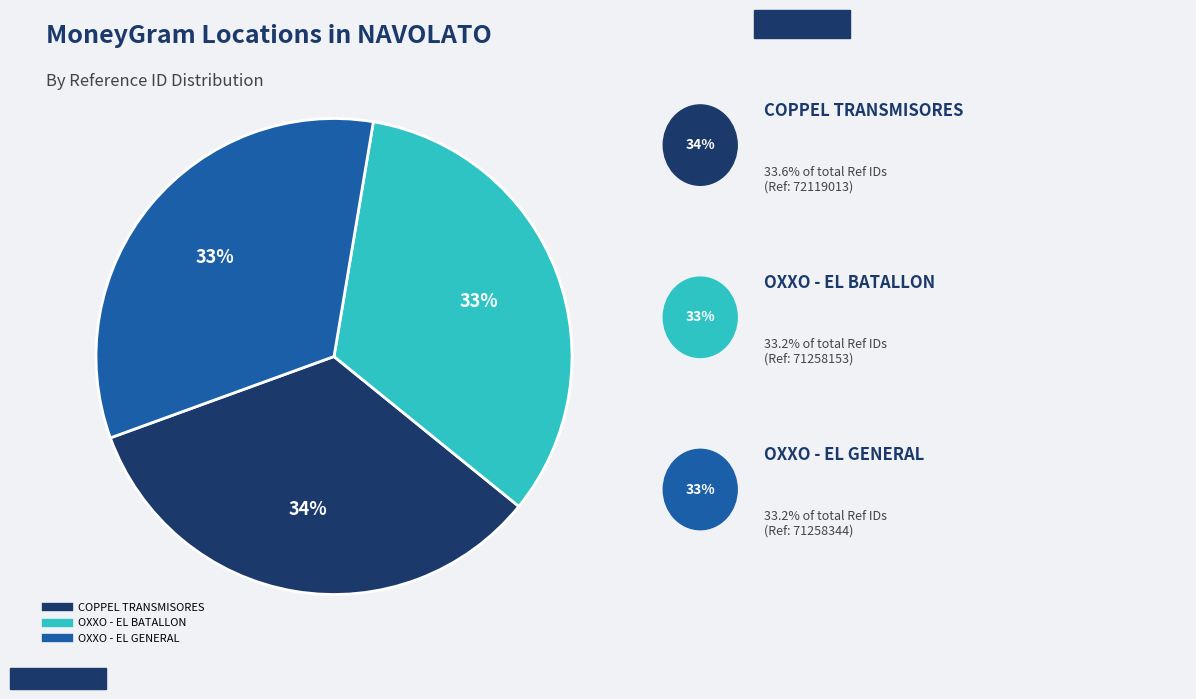

Does any single category account for the majority?

No